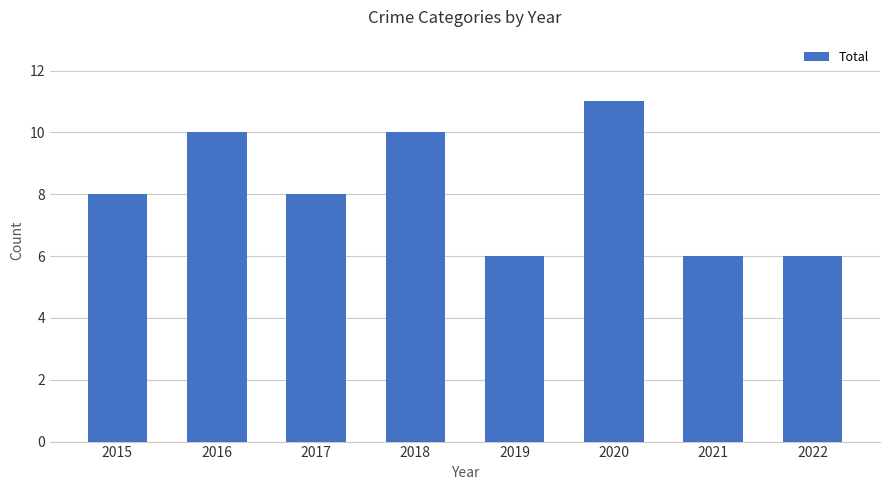

Which label corresponds to the largest value in the chart?

2020